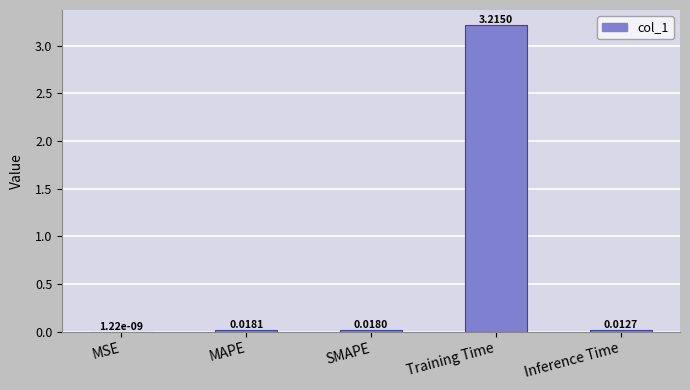

Between MSE and Inference Time, which is larger?

Inference Time